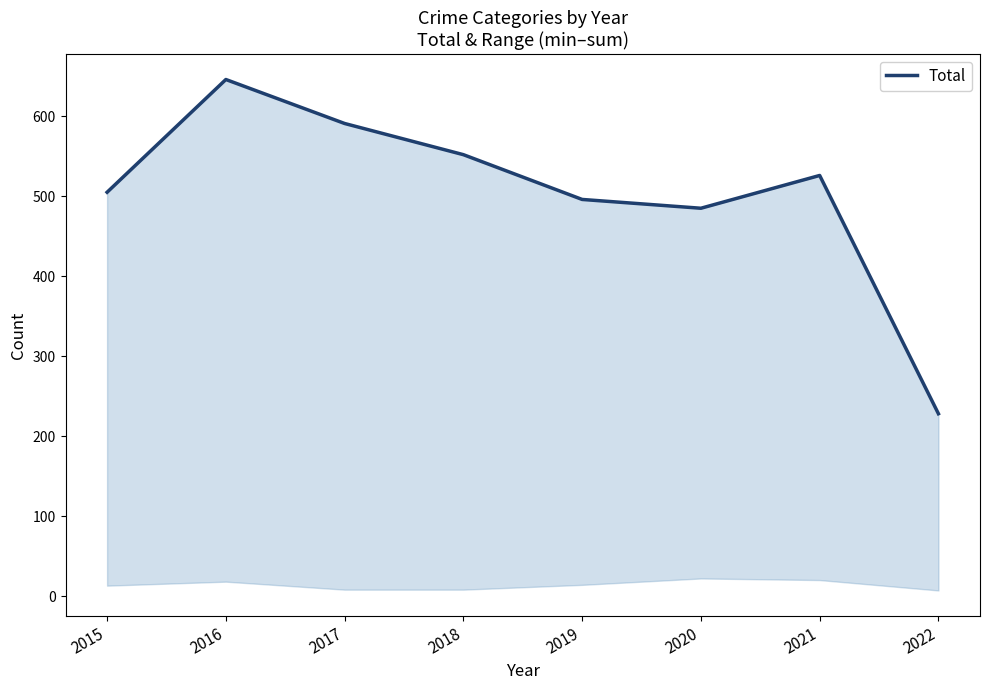

List the labels in order of value, smallest first.

2022, 2020, 2019, 2015, 2021, 2018, 2017, 2016